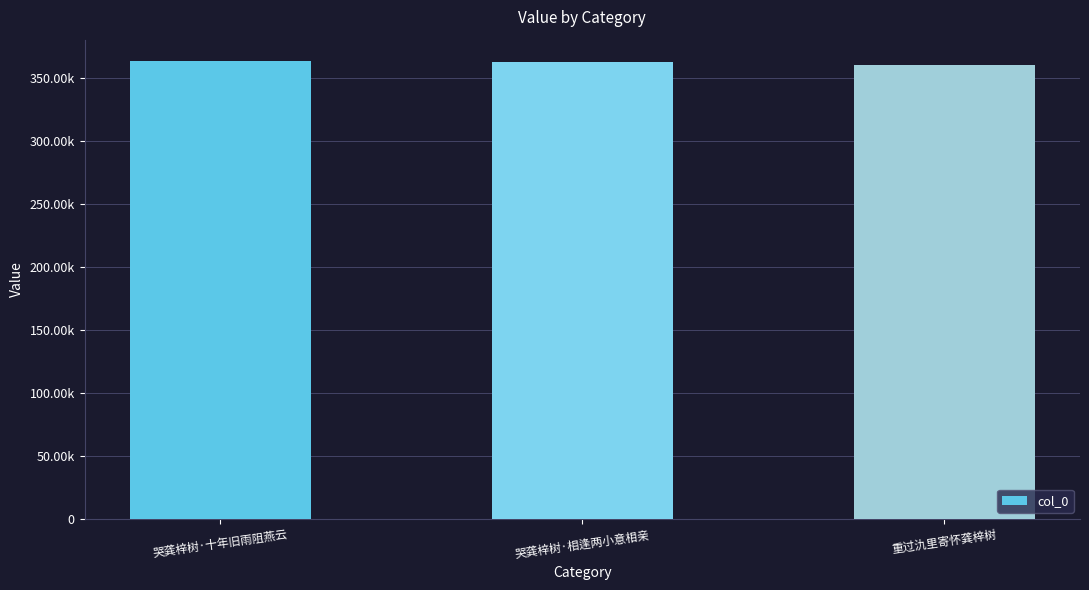

What is the minimum value shown in the chart?

360059